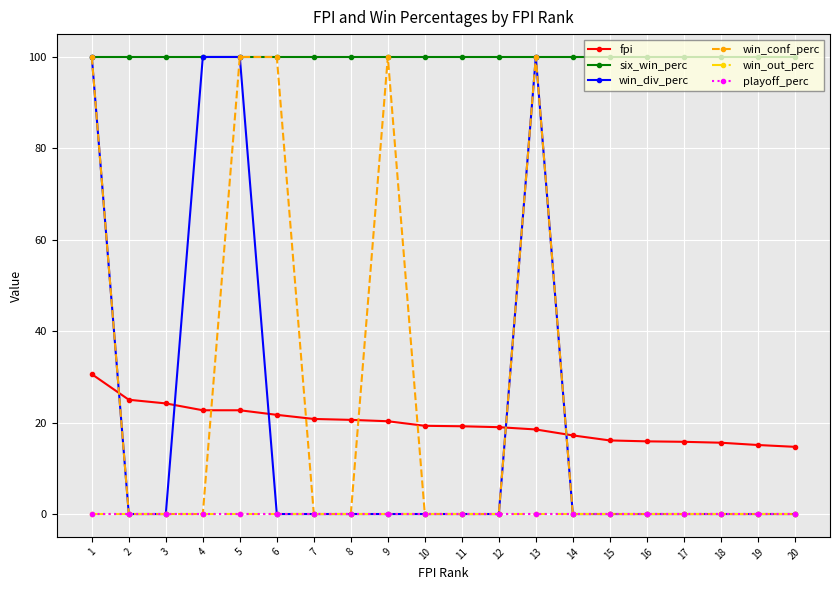

Is this an area chart (filled region under the line)?

No